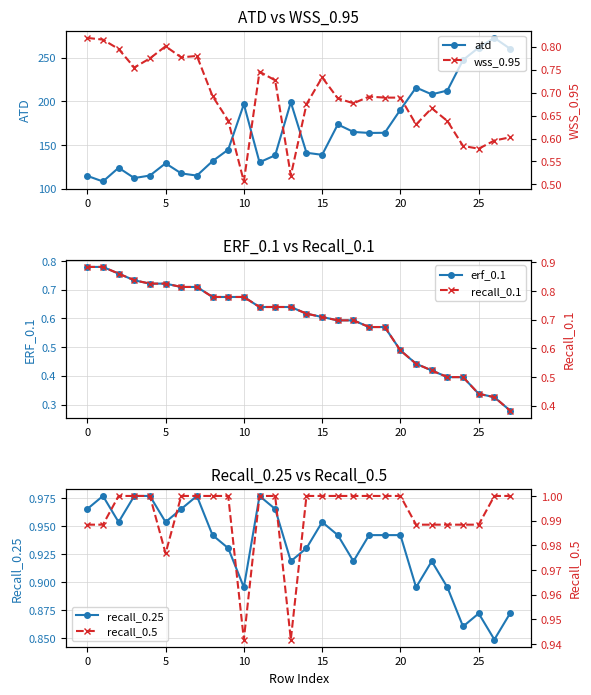

What is the highest value of the recall_0.25 series?

1.0